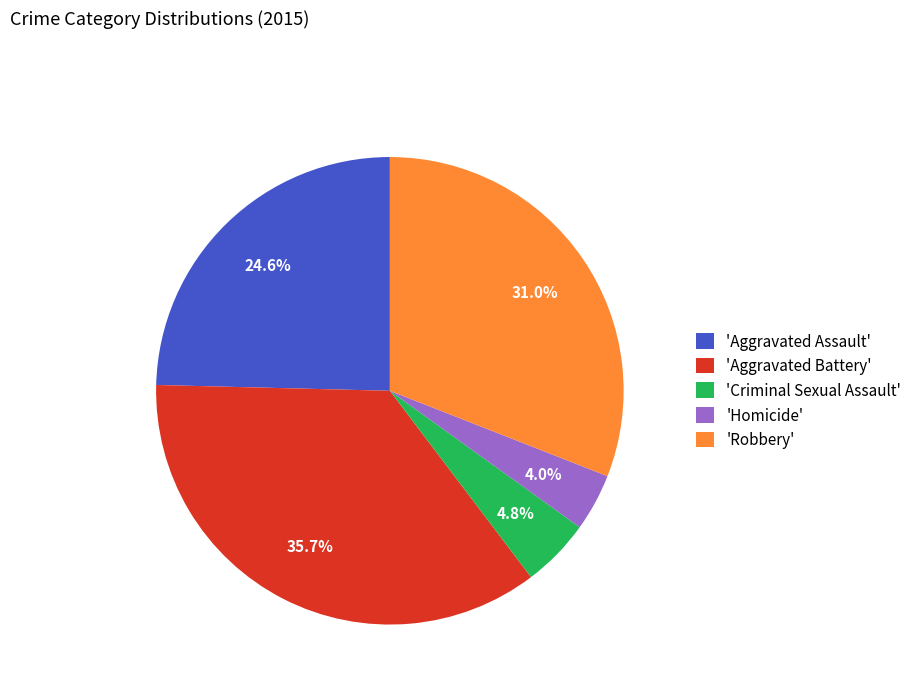

Does any single category account for the majority?

No